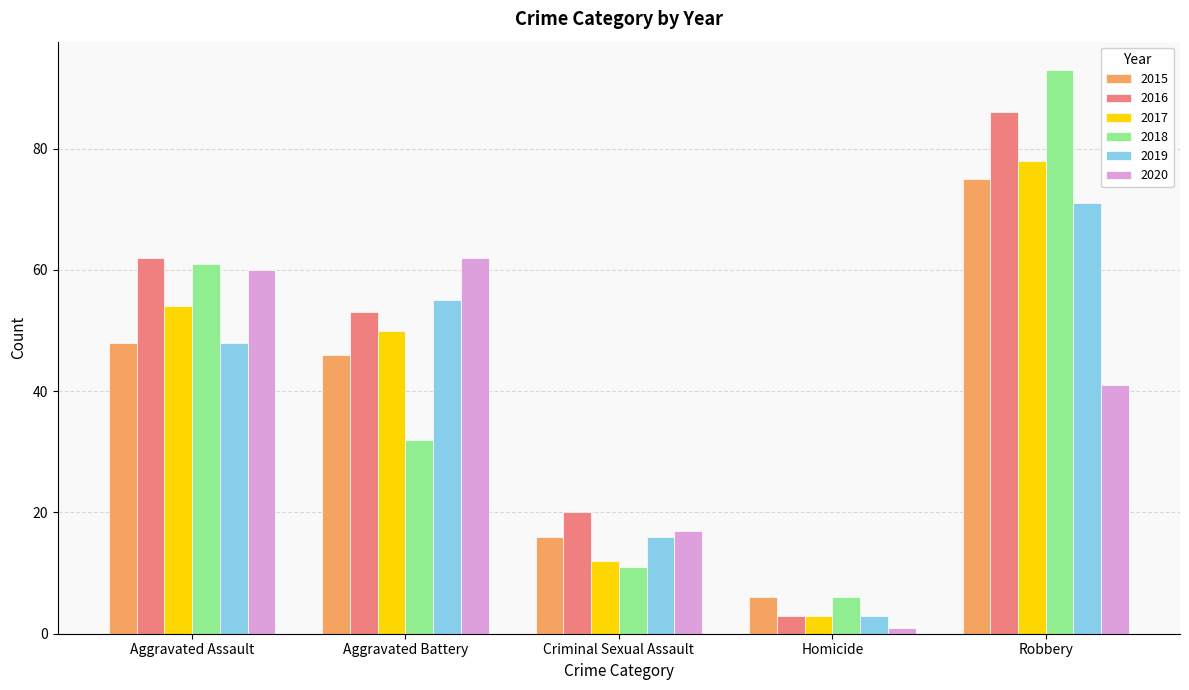

Which series has the widest spread of values?

2018